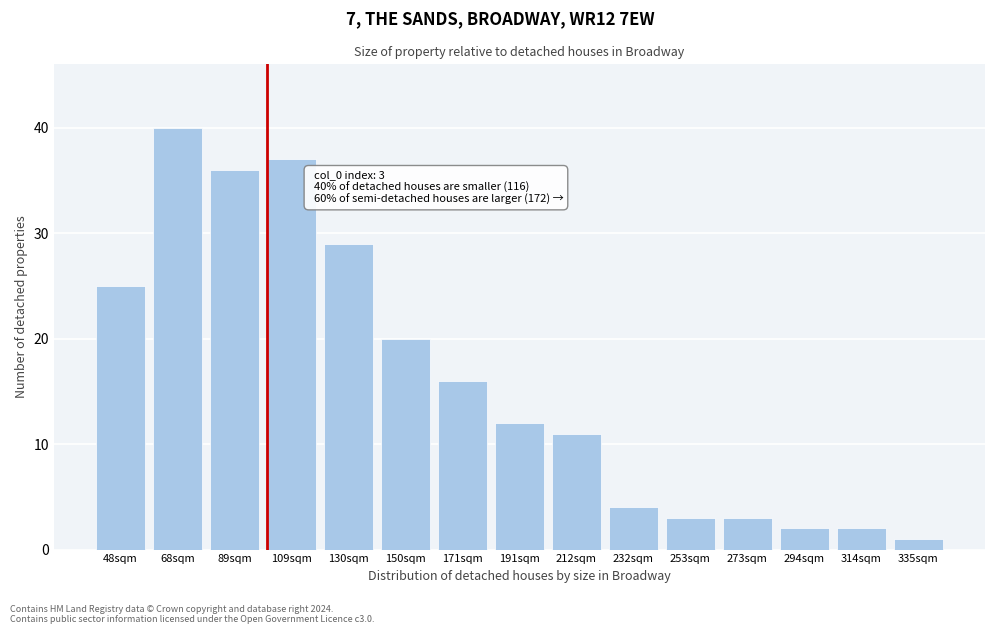

Reading left to right, what are all the values shown in this chart?

48sqm=25	68sqm=40	89sqm=36	109sqm=37	130sqm=29	150sqm=20	171sqm=16	191sqm=12	212sqm=11	232sqm=4	253sqm=3	273sqm=3	294sqm=2	314sqm=2	335sqm=1